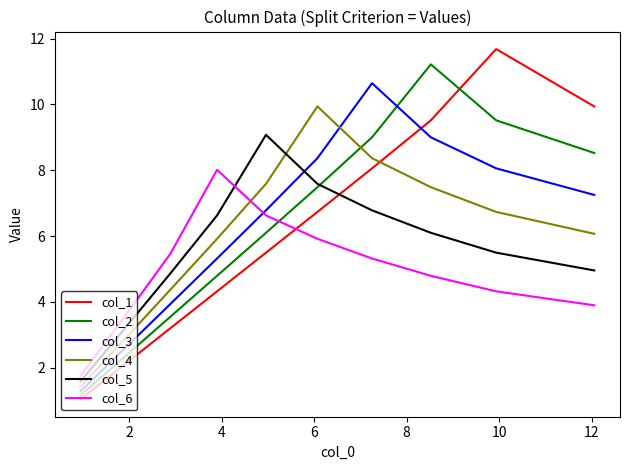

How many distinct data groups are displayed?

6